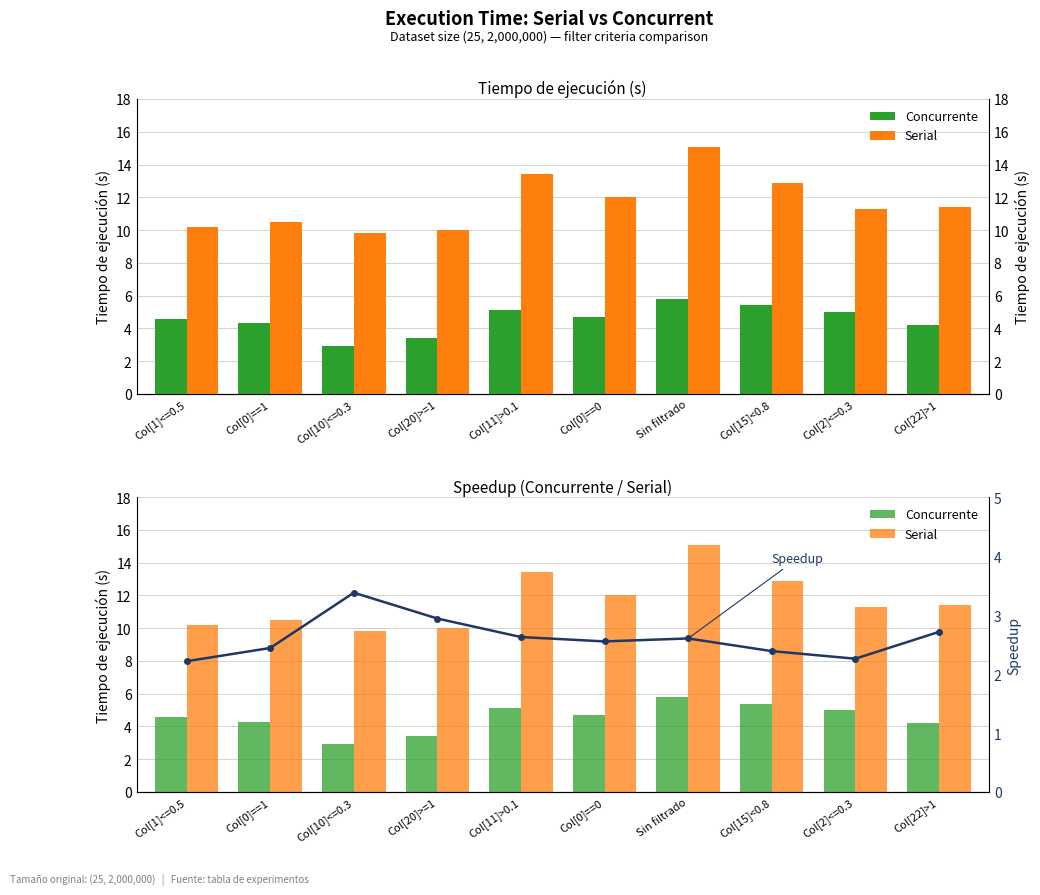

Reading left to right, what are all the values shown in this chart?

Concurrente: Col[1]<=0.5=4.6	Col[0]==1=4.3	Col[10]<=0.3=2.9	Col[20]>=1=3.4	Col[11]>0.1=5.1	Col[0]==0=4.7	Sin filtrado=5.8	Col[15]<0.8=5.4	Col[2]<=0.3=5.0	Col[22]>1=4.2
Serial: Col[1]<=0.5=10.2	Col[0]==1=10.5	Col[10]<=0.3=9.8	Col[20]>=1=10.0	Col[11]>0.1=13.4	Col[0]==0=12.0	Sin filtrado=15.1	Col[15]<0.8=12.9	Col[2]<=0.3=11.3	Col[22]>1=11.4
Speedup: Col[1]<=0.5=2.2	Col[0]==1=2.4	Col[10]<=0.3=3.4	Col[20]>=1=2.9	Col[11]>0.1=2.6	Col[0]==0=2.6	Sin filtrado=2.6	Col[15]<0.8=2.4	Col[2]<=0.3=2.3	Col[22]>1=2.7